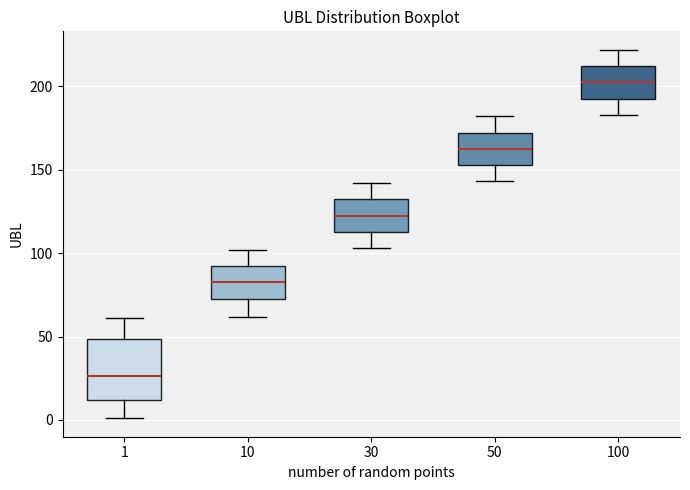

Which box has the highest median line?

100